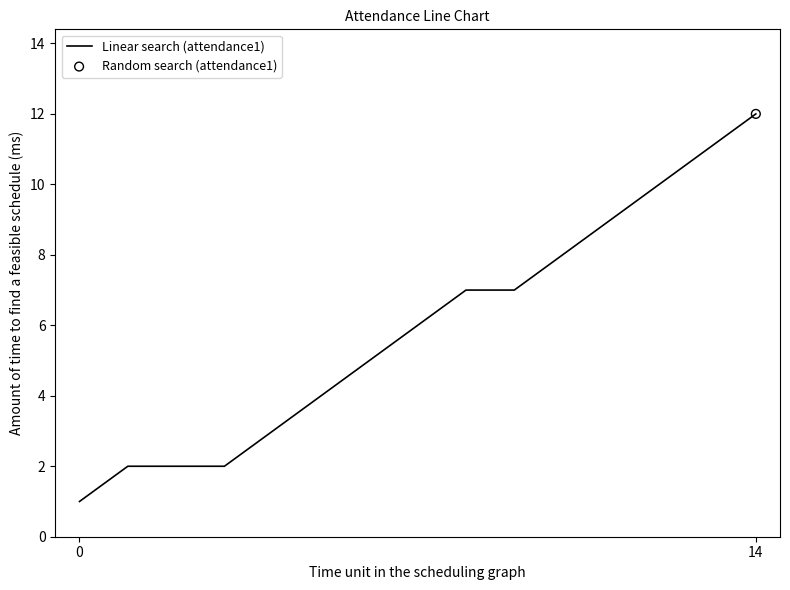

What is the difference between the maximum and minimum values?

11